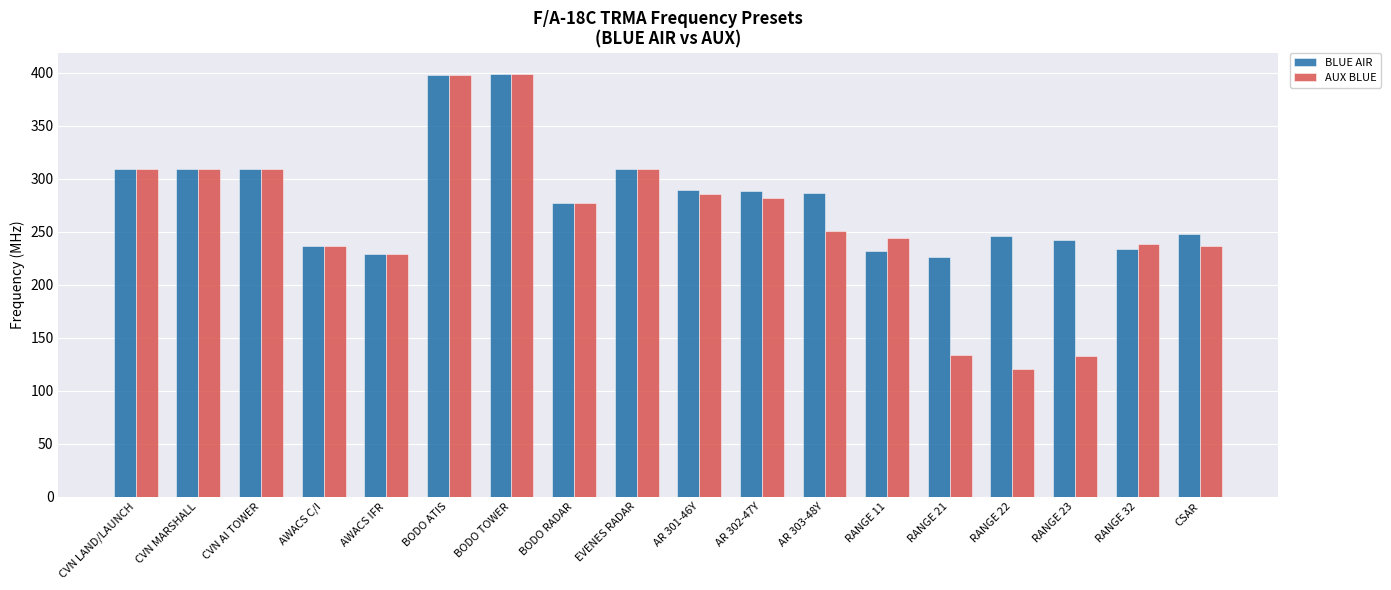

Are the bars grouped side by side (vs. stacked)?

Yes